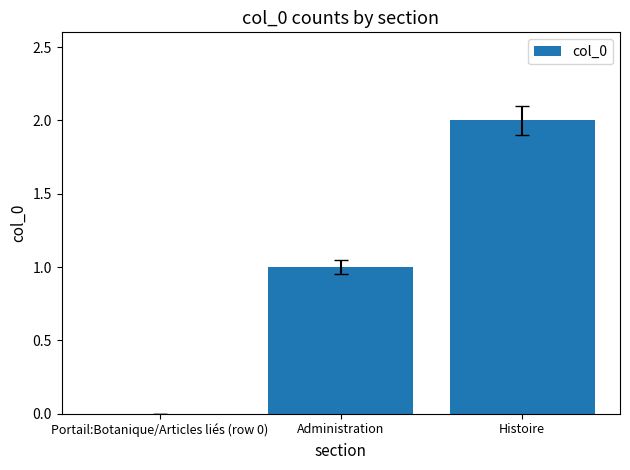

Which label corresponds to the largest value in the chart?

Histoire